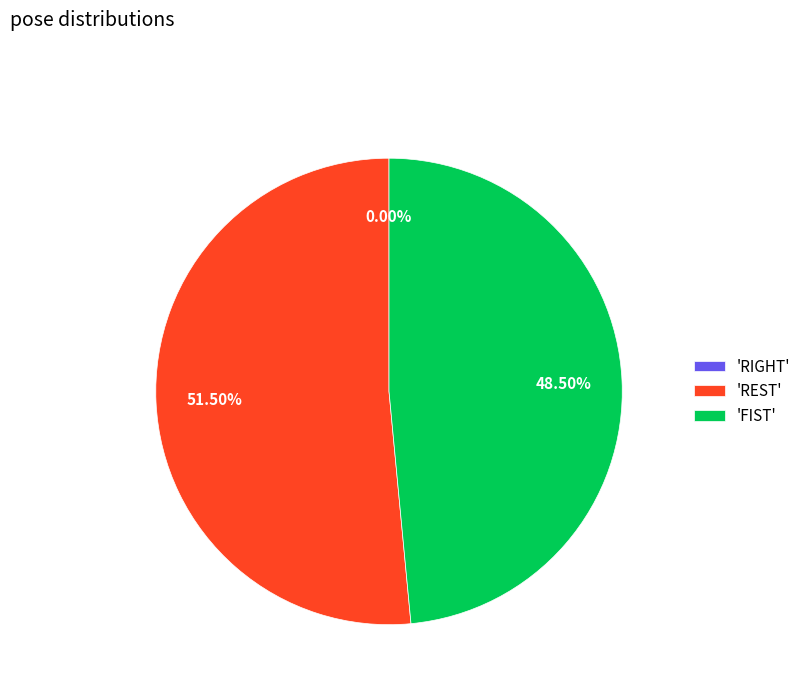

To the nearest percent, what portion does REST represent?

51%